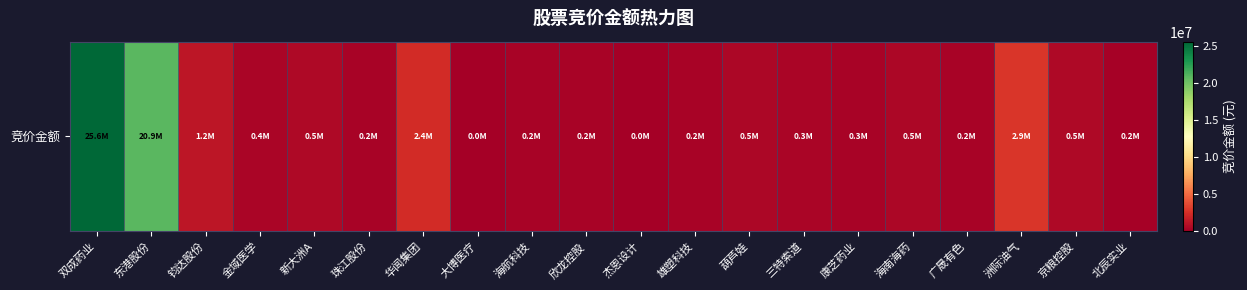

What is the ratio of the value at 新大洲A to the value at 华闻集团?

0.2